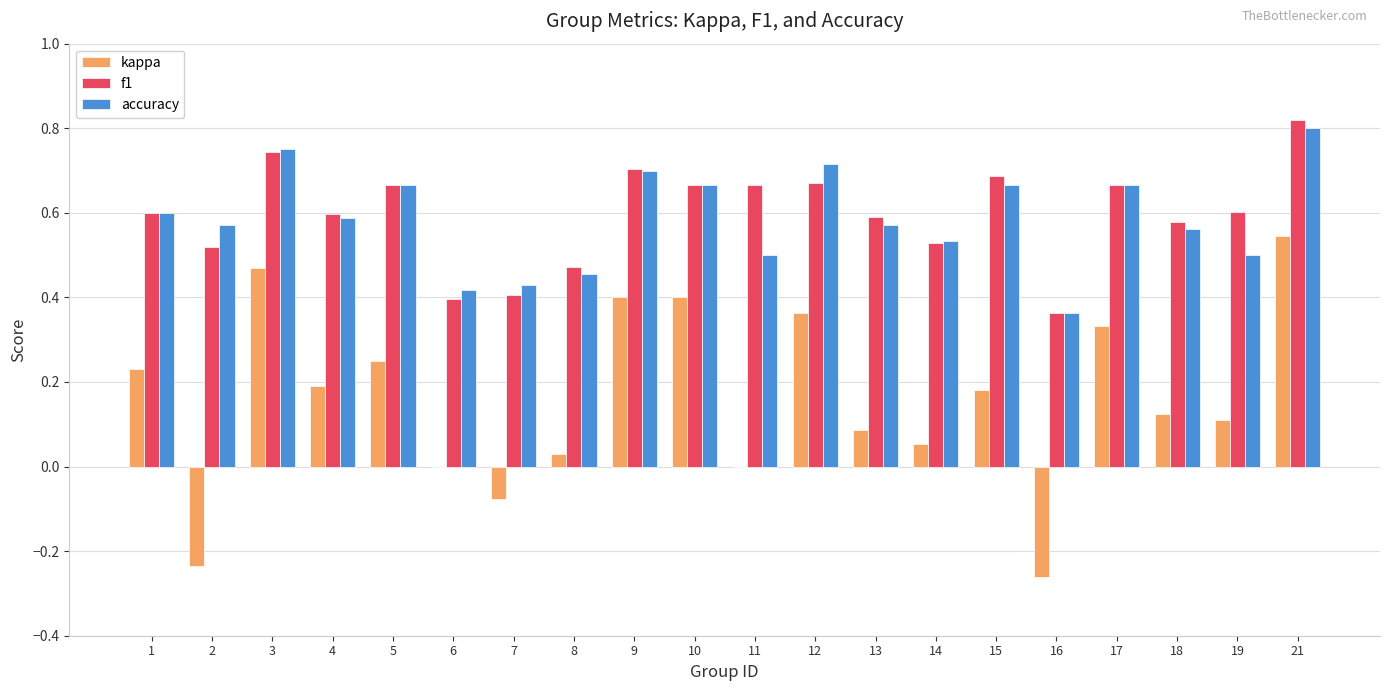

Are the bars horizontal?

No